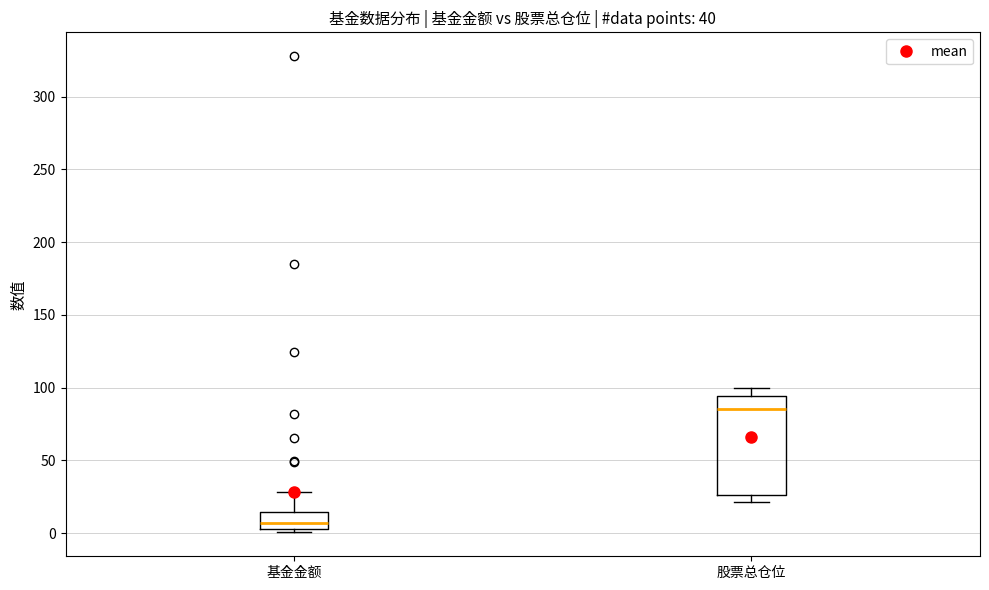

Which box's median line is the lowest?

基金金额